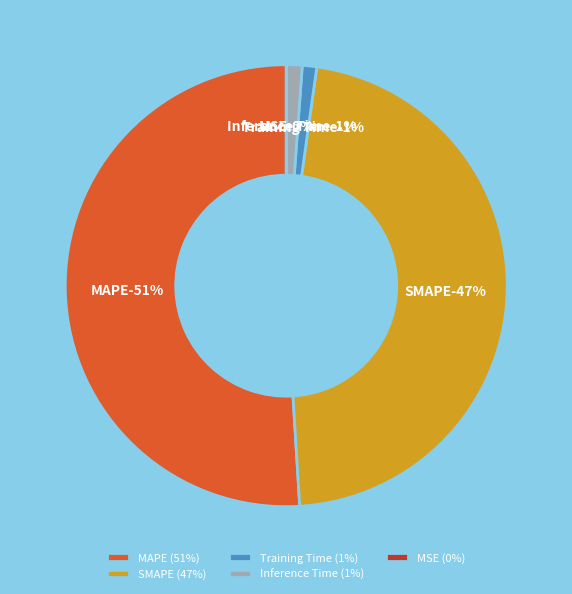

True or false: SMAPE accounts for 47% of the total.

True